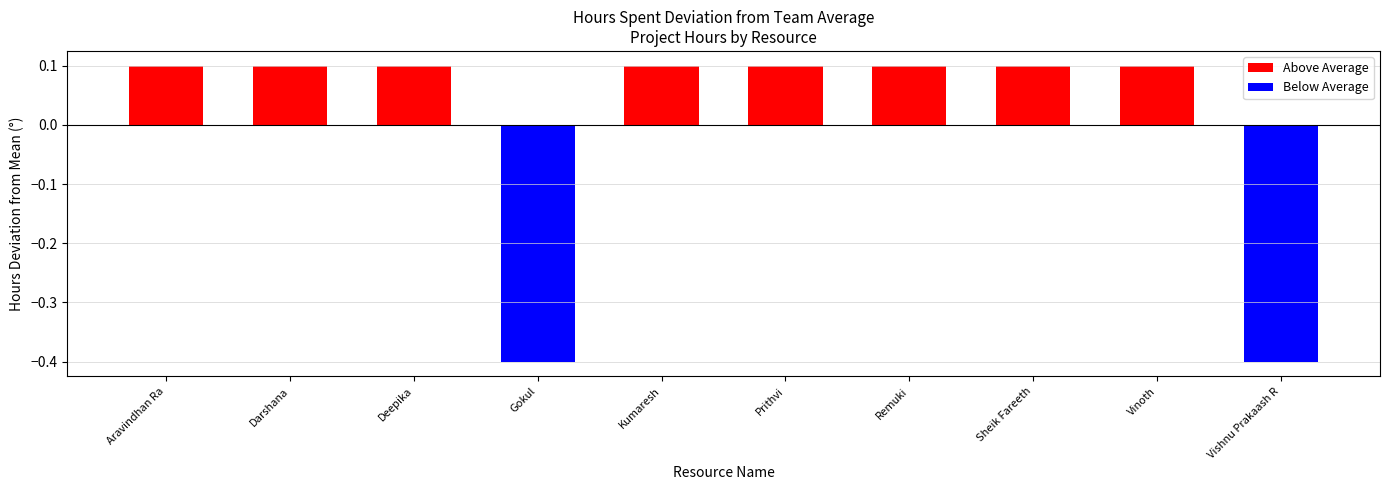

What is the label of the 2nd bar from the right?

Vinoth